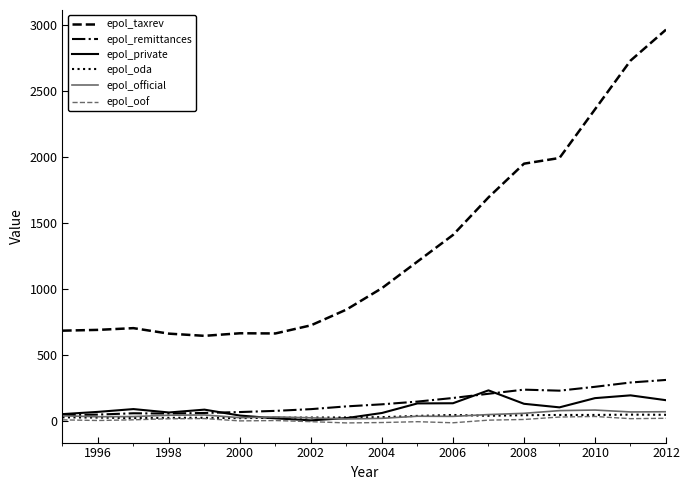

What is the highest value of the epol_taxrev series?

2966.1